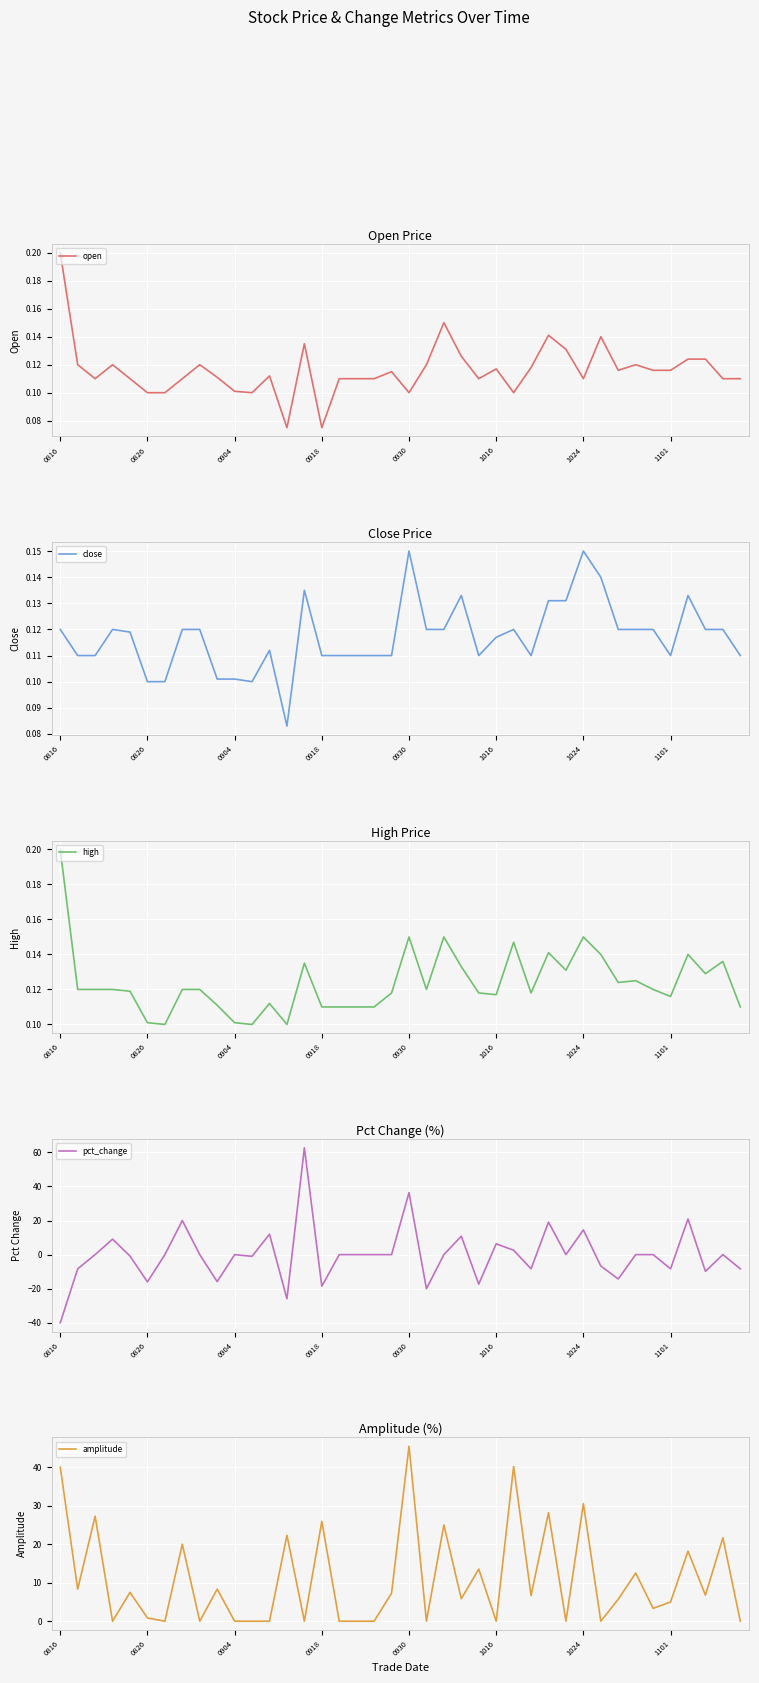

What is the sum of all high values?

5.0